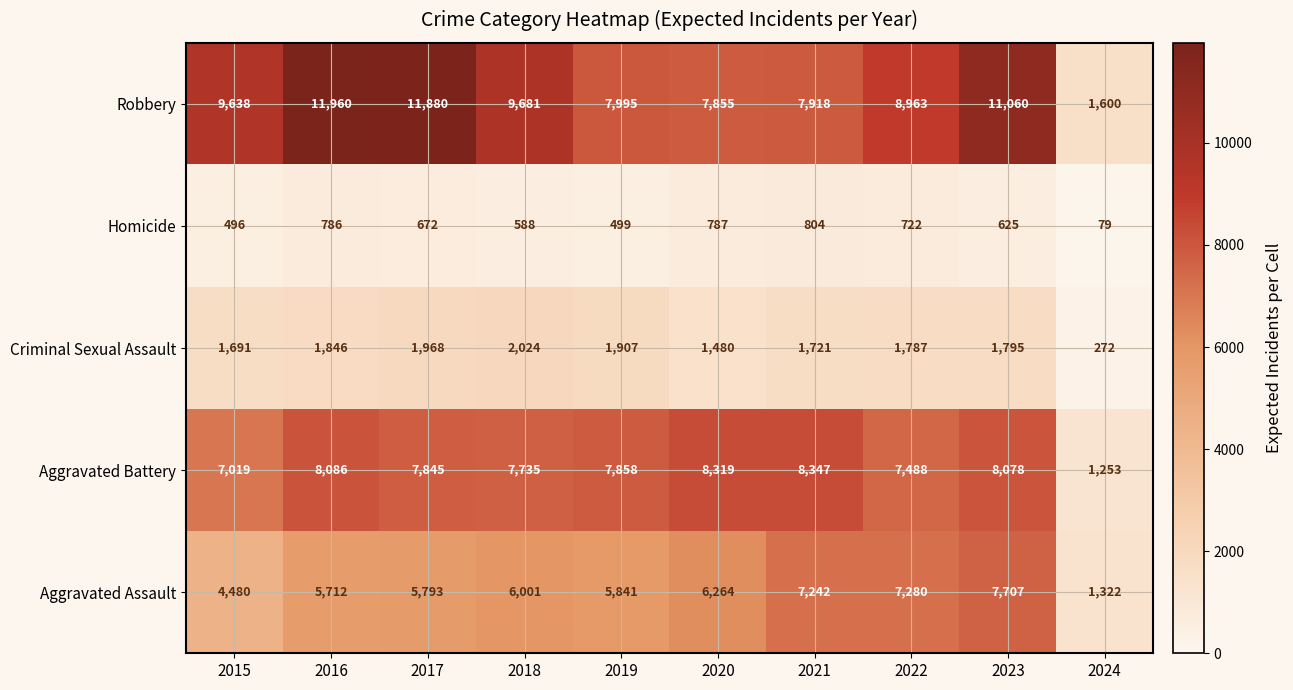

What is the minimum value for Criminal Sexual Assault?

272